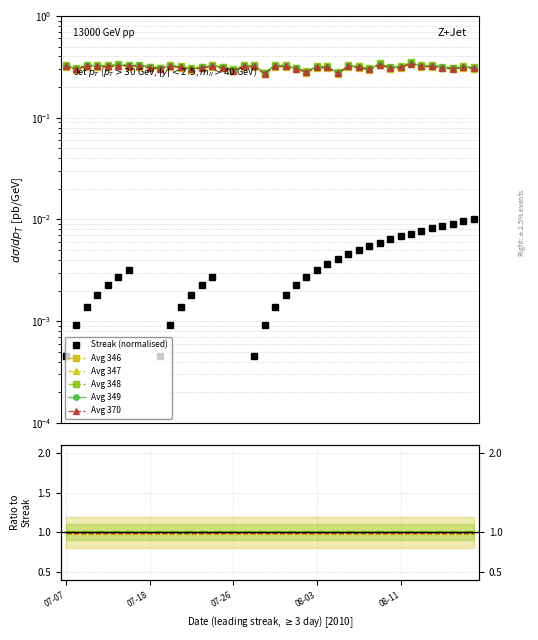

How many series are shown in this chart?

6